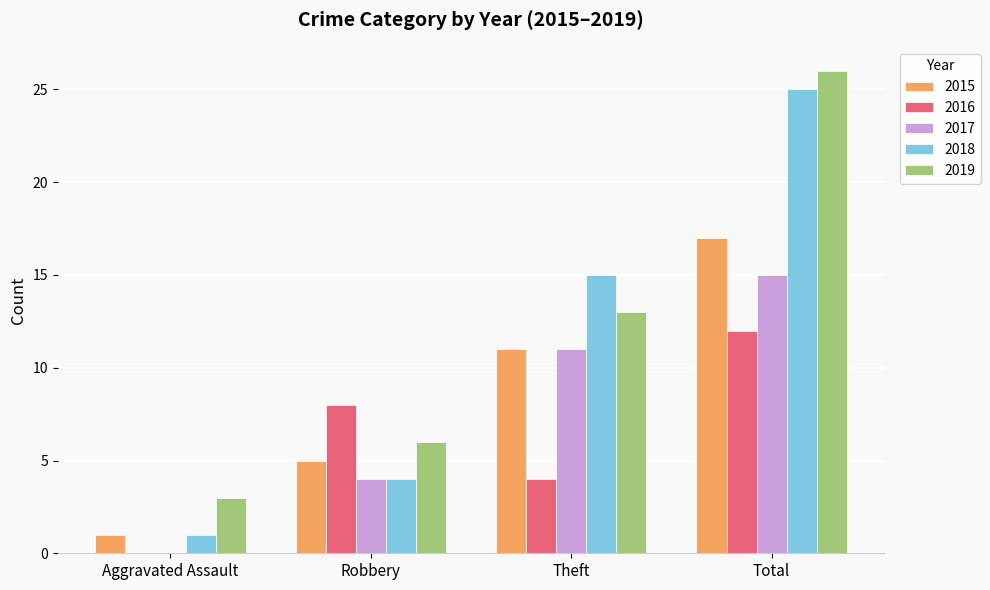

Reading left to right, list all the values displayed in this chart.

2015: Aggravated Assault=1	Robbery=5	Theft=11	Total=17
2016: Aggravated Assault=0	Robbery=8	Theft=4	Total=12
2017: Aggravated Assault=0	Robbery=4	Theft=11	Total=15
2018: Aggravated Assault=1	Robbery=4	Theft=15	Total=25
2019: Aggravated Assault=3	Robbery=6	Theft=13	Total=26